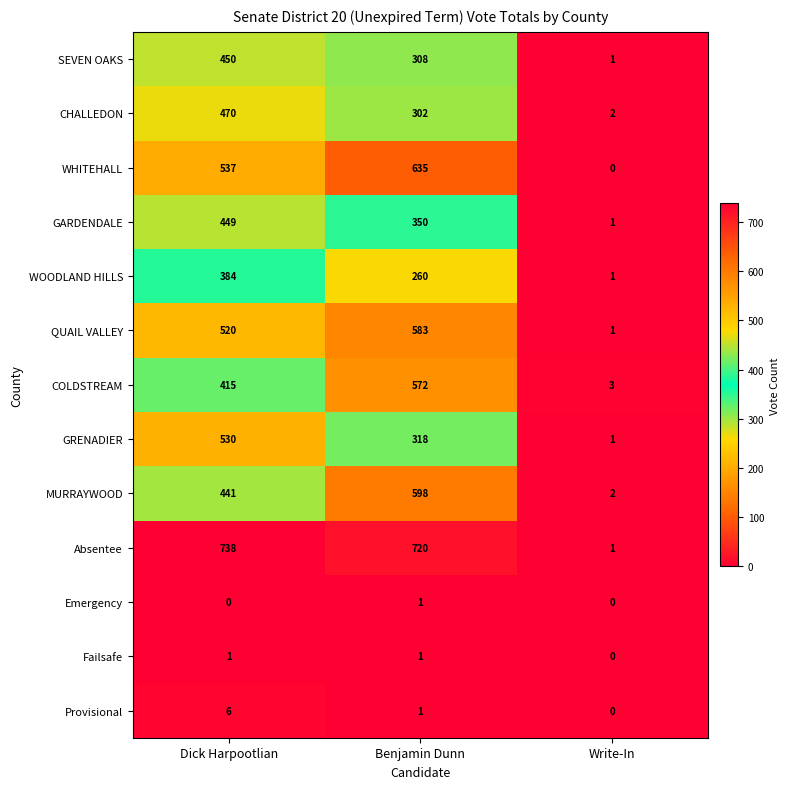

The value of Emergency at Benjamin Dunn is 1. True or false?

True